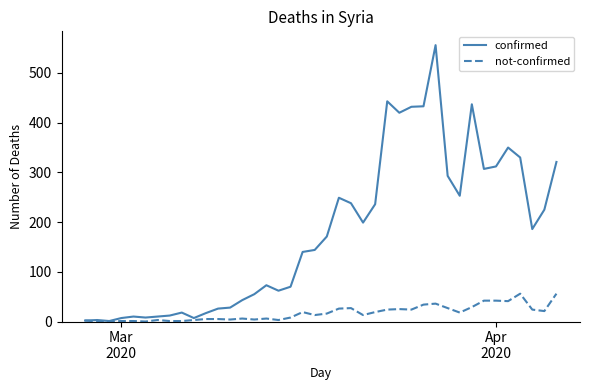

Rank the series by their maximum value, from lowest to highest.

not-confirmed, confirmed